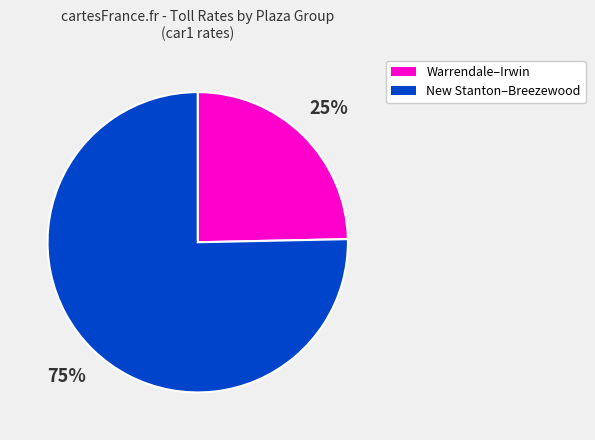

To the nearest percent, what is the average slice percentage?

50%